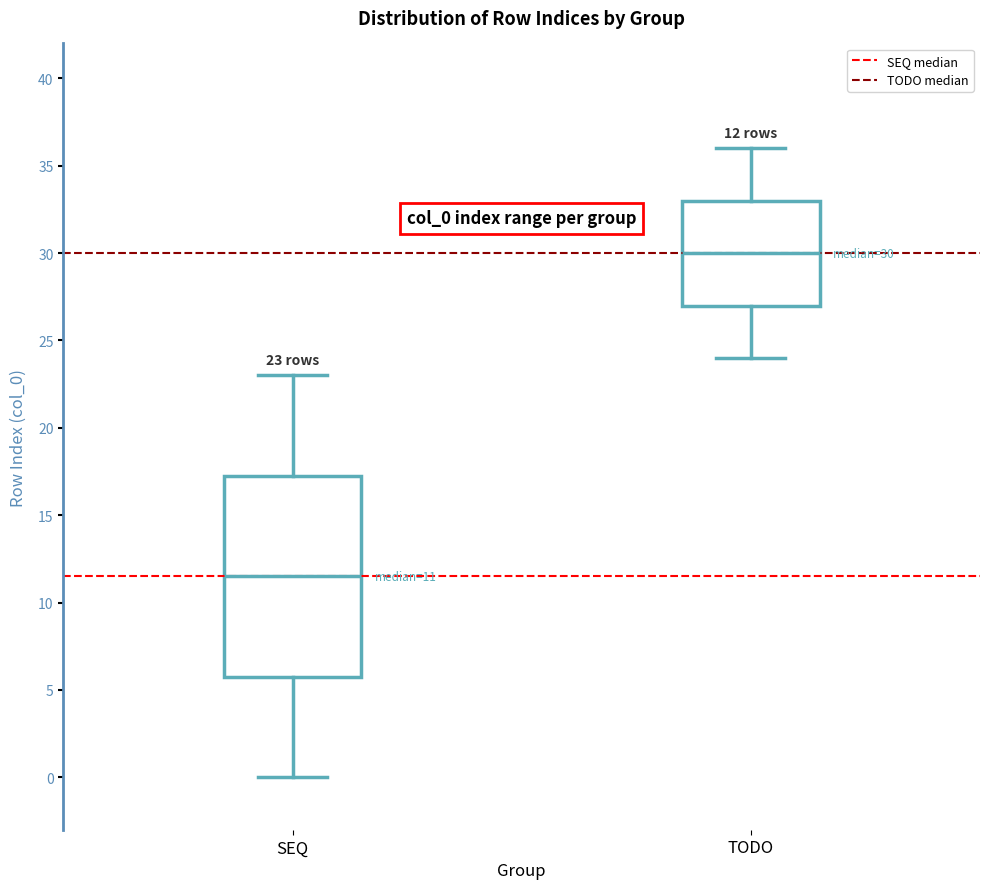

Comparing the boxes themselves (not the whiskers), which one is the tallest?

SEQ